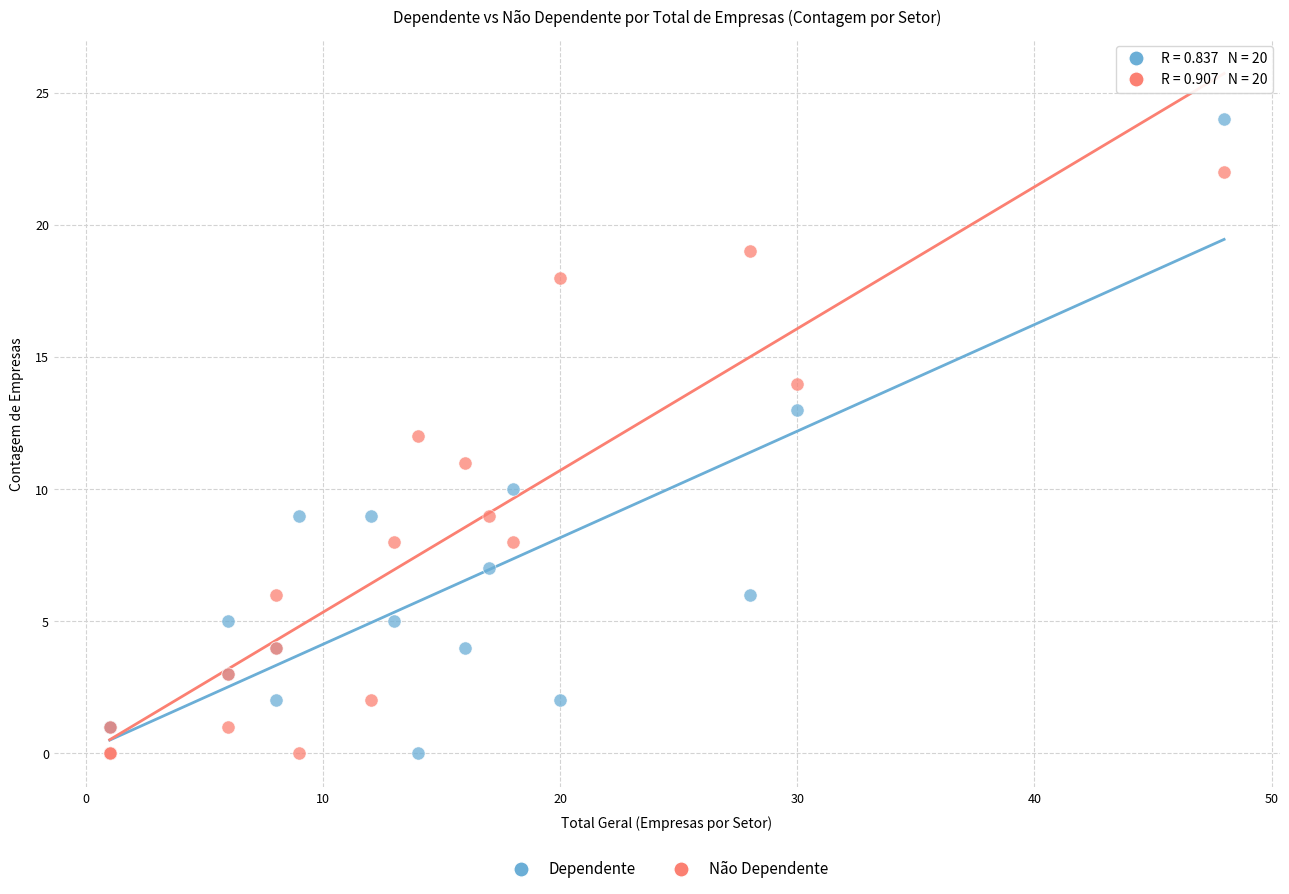

Which series reaches the maximum Y coordinate?

Dependente